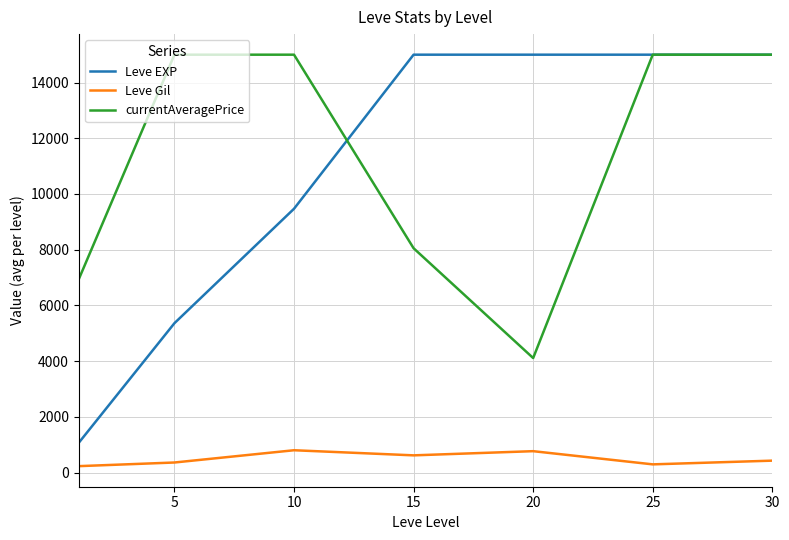

What is the maximum value shown in the chart?

15000.0